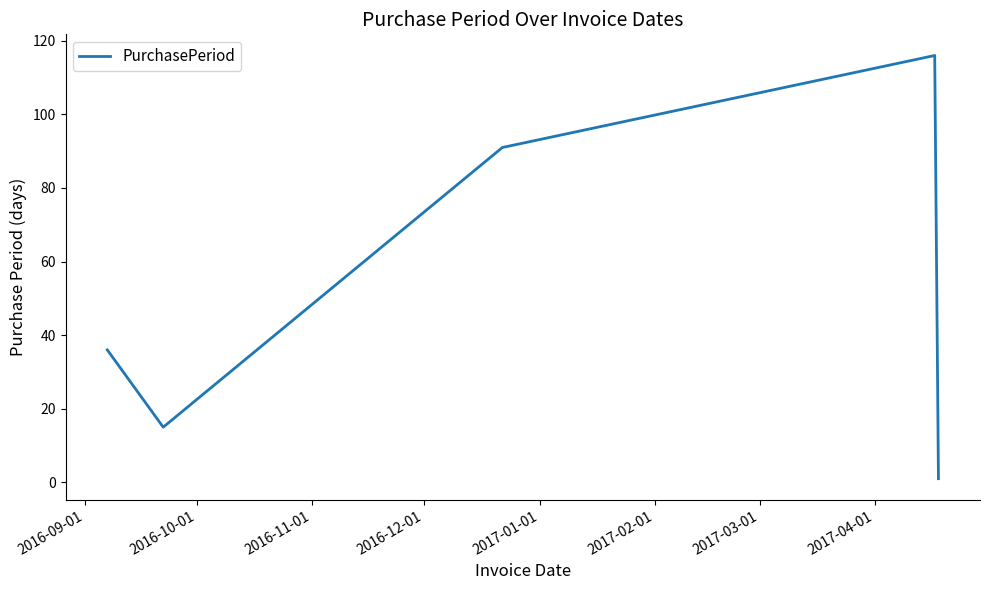

What is the average value?

52